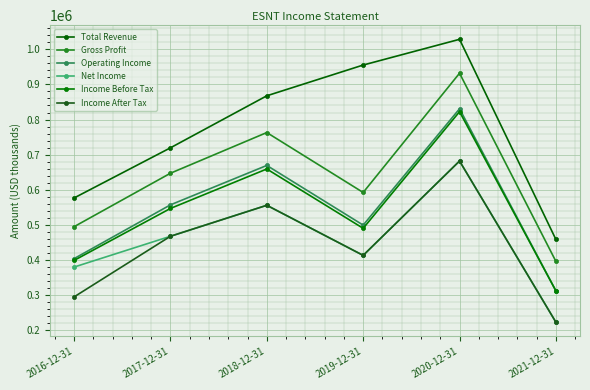

True or false: Total Revenue and Gross Profit intersect in this chart.

False